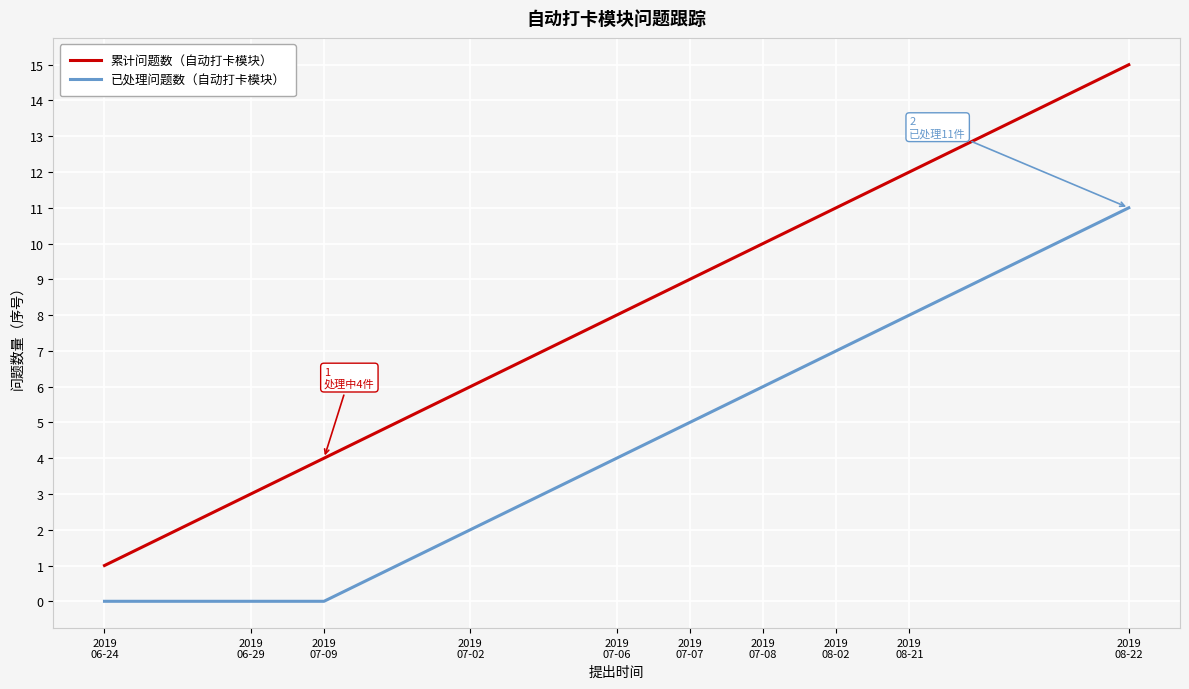

True or false: 已处理问题数（自动打卡模块） and 累计问题数（自动打卡模块） cross at least once.

False